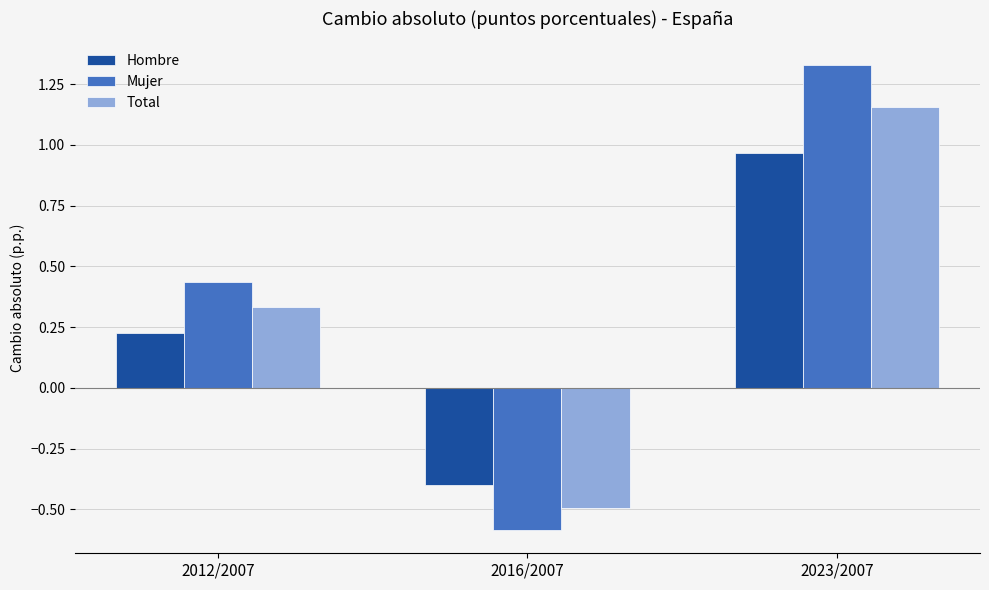

What position from the right is 2012/2007?

3